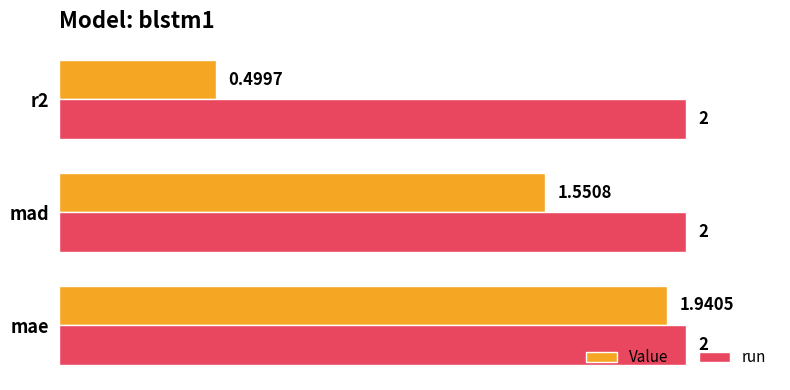

What is the average value of the run series?

2.0